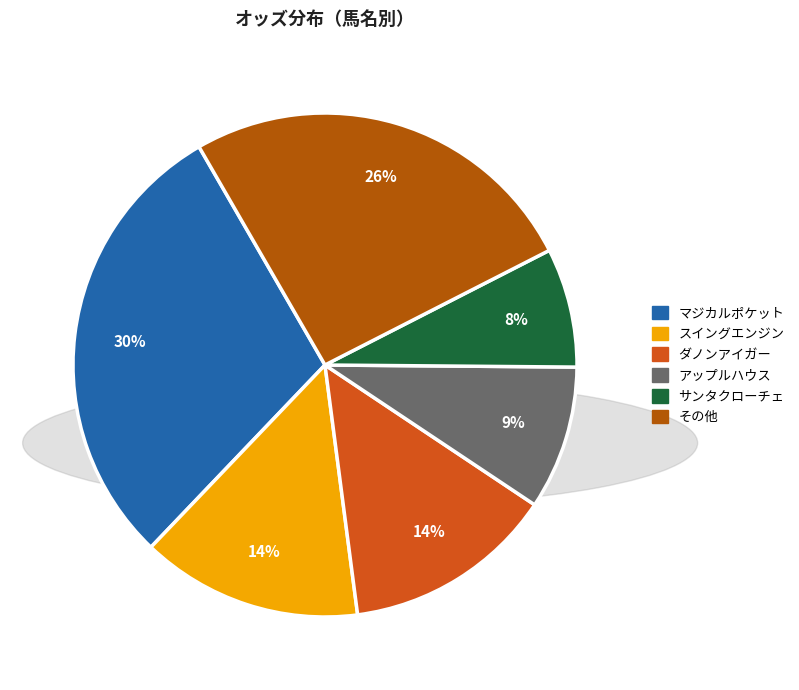

Is there any slice that represents more than half of the pie?

No